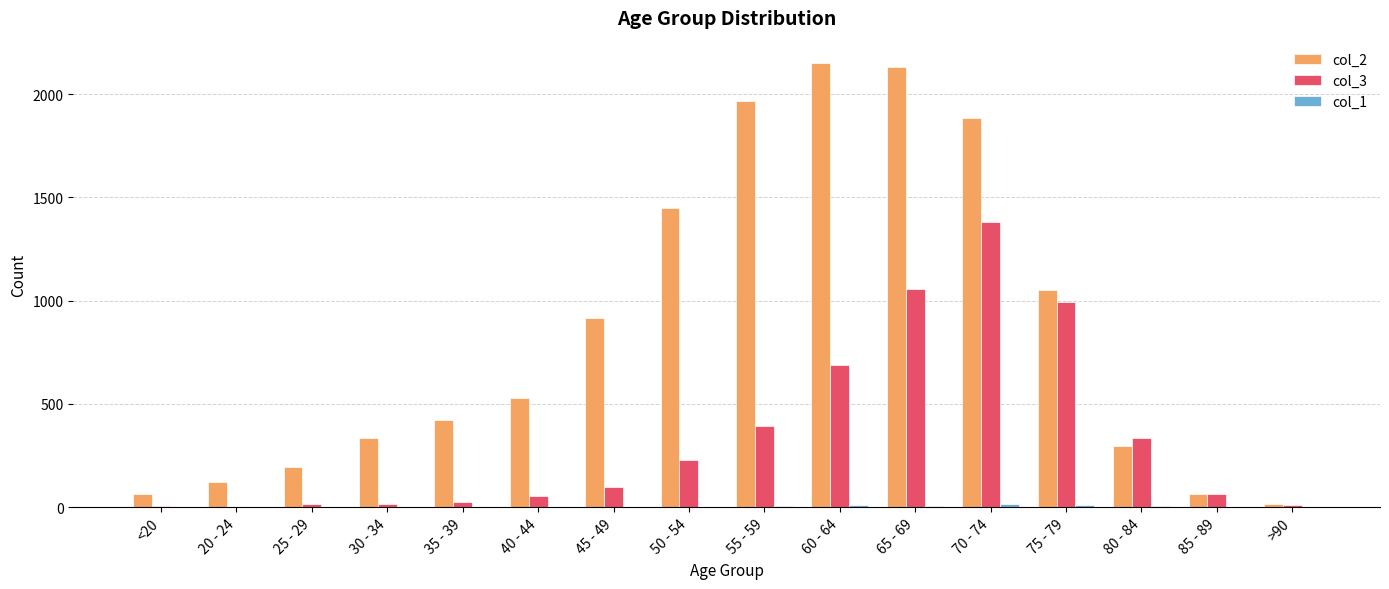

Count the number of categories in the chart.

16